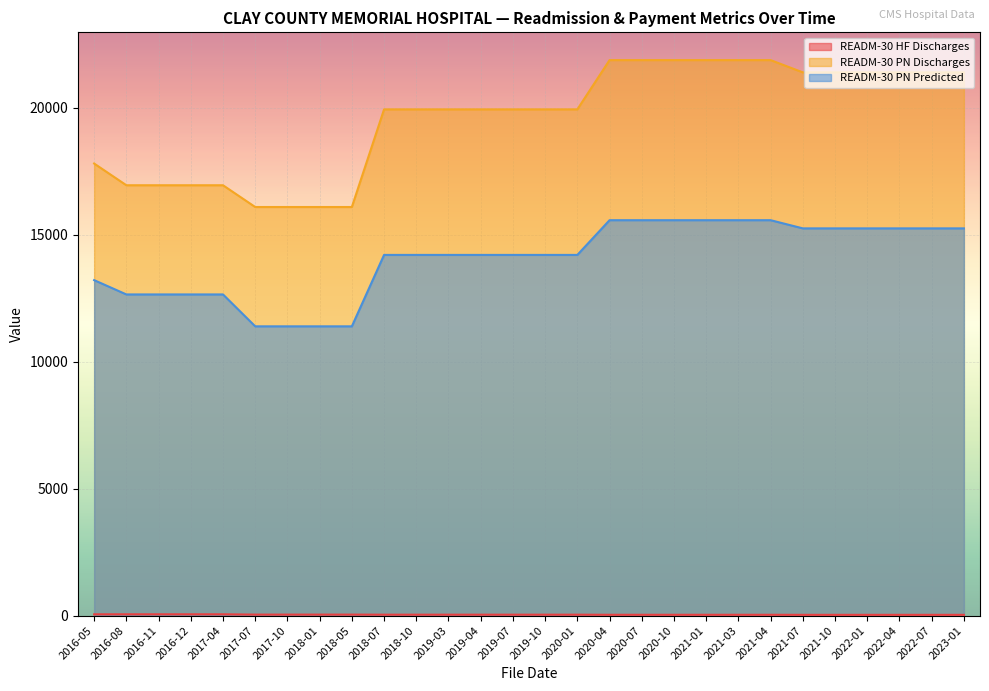

At 2019-03, list the series in order from largest to smallest.

READM-30 PN Discharges, READM-30 PN Predicted, READM-30 HF Discharges